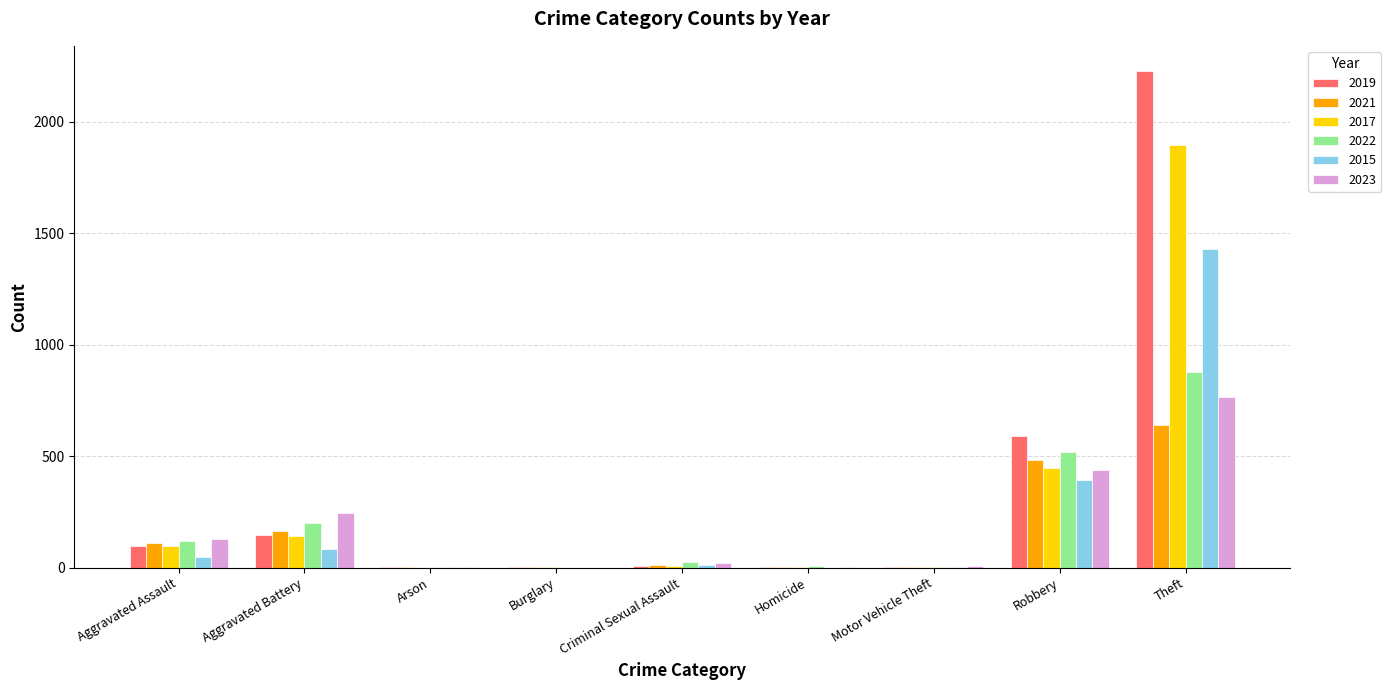

Count the number of categories in the chart.

9